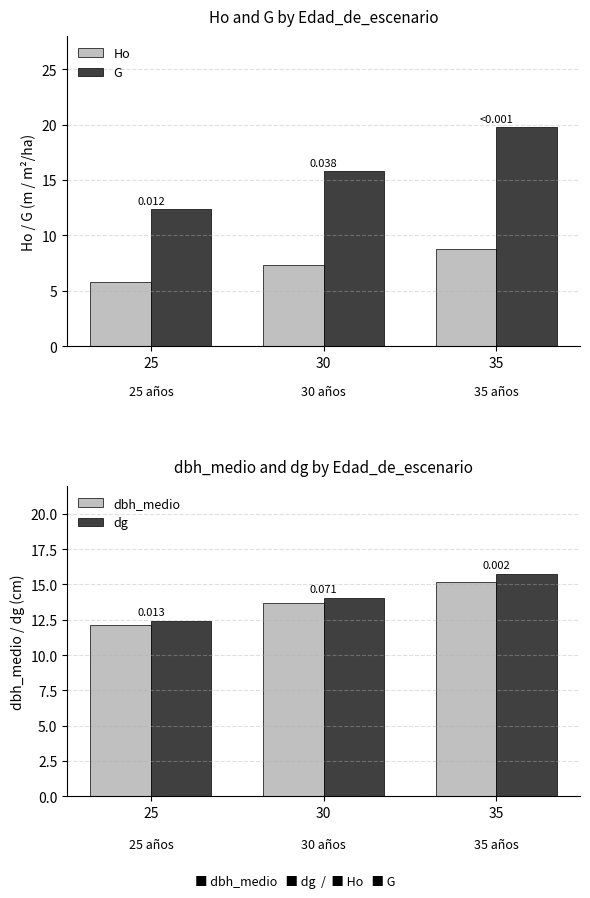

Reading left to right, extract all data points from this chart.

Ho: 25=5.8	30=7.3	35=8.7
G: 25=12.4	30=15.8	35=19.8
dbh_medio: 25=12.1	30=13.7	35=15.2
dg: 25=12.4	30=14.1	35=15.7